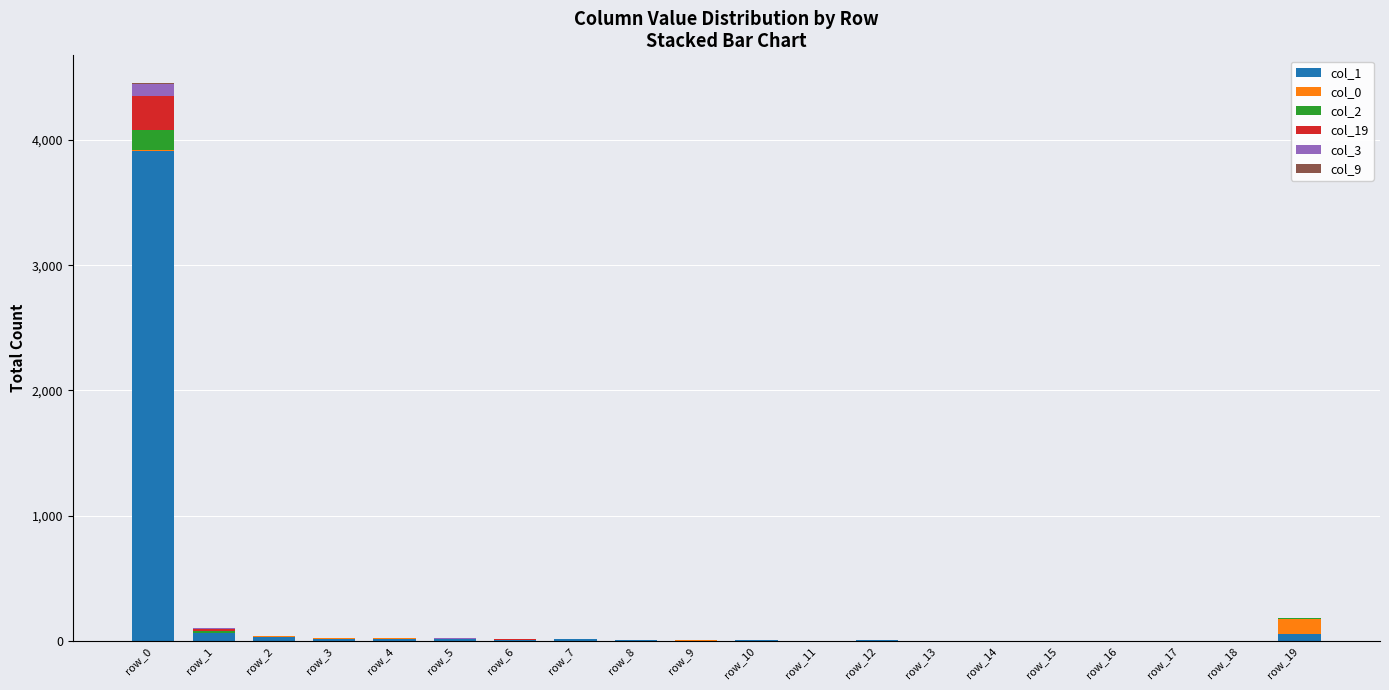

Are the bars grouped side by side (vs. stacked)?

No